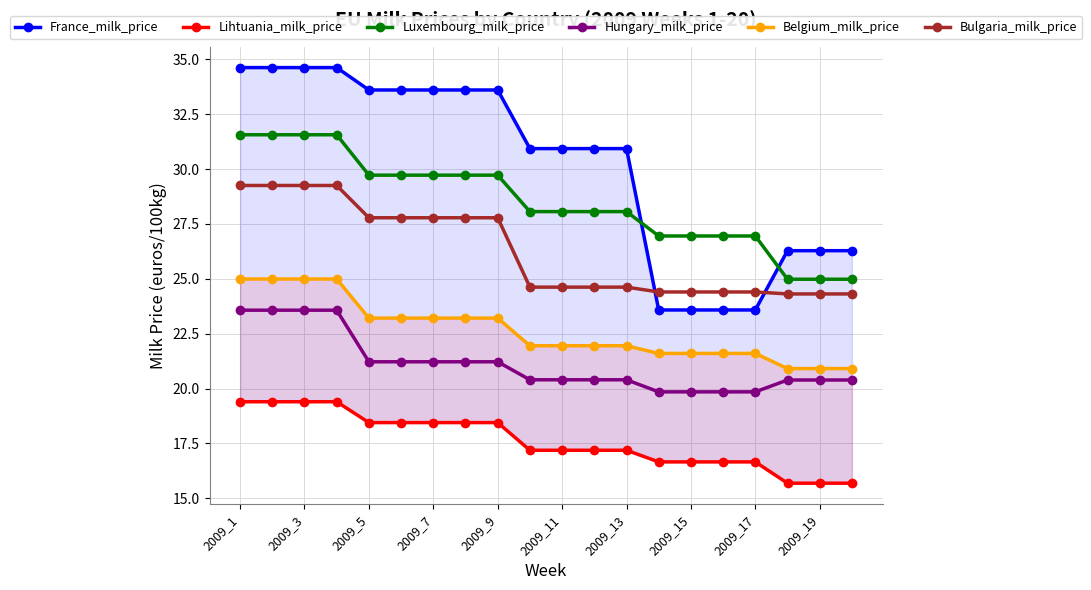

True or false: Hungary_milk_price and Luxembourg_milk_price cross at least once.

False